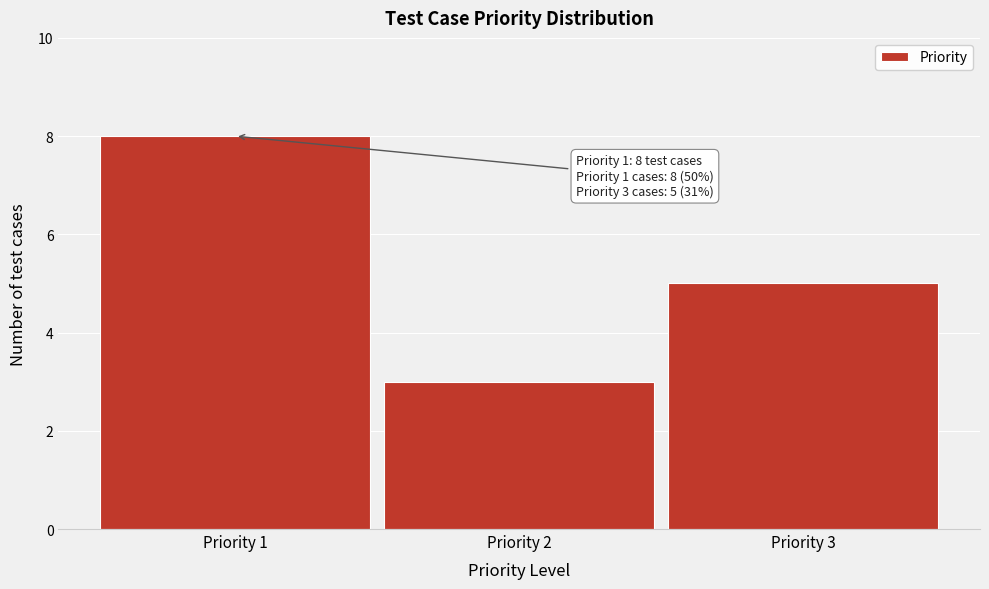

Which range on the x-axis has the tallest bar?

0.5 to 1.5